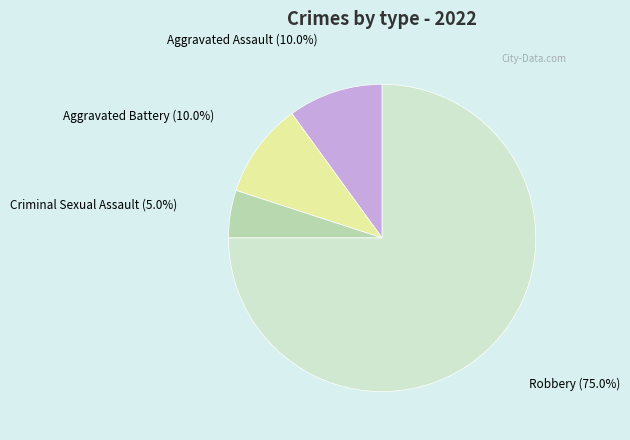

What is the smallest slice in the pie chart?

Criminal Sexual Assault